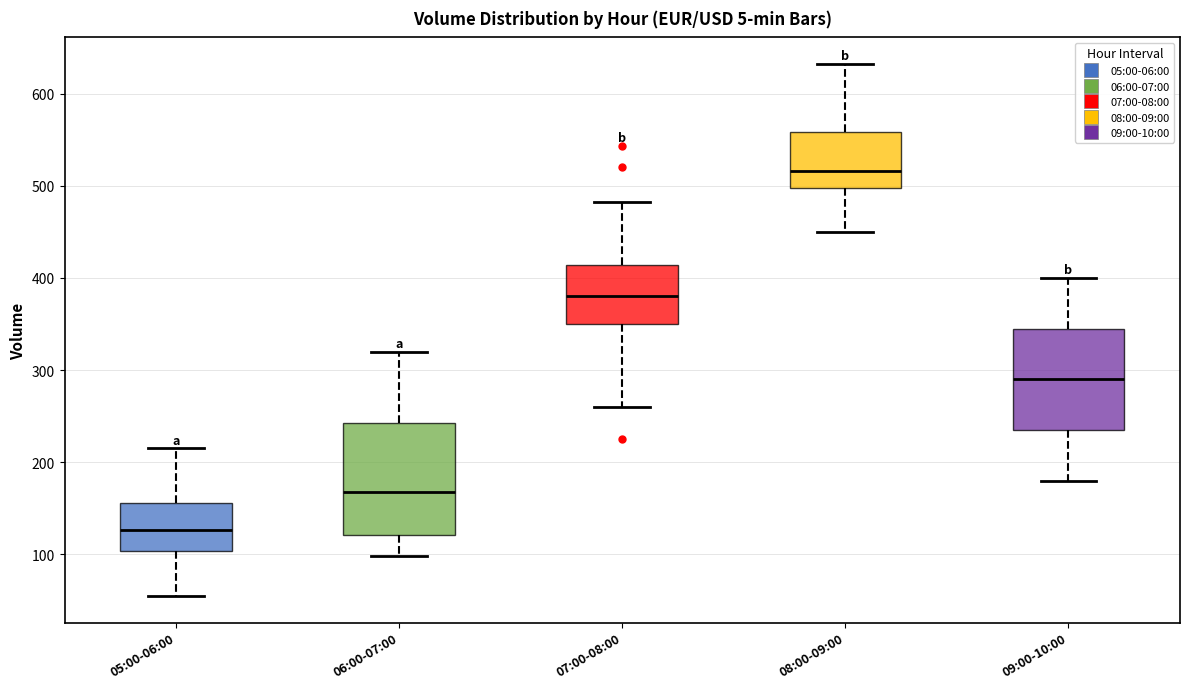

Which box's median line is the highest?

08:00-09:00